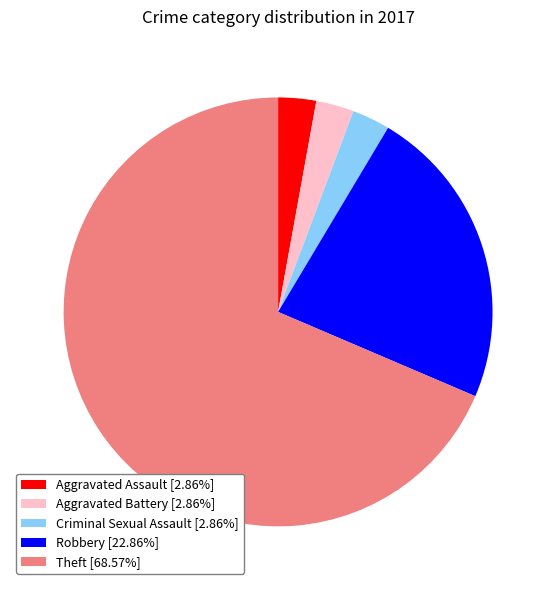

How many segments does this pie chart have?

5